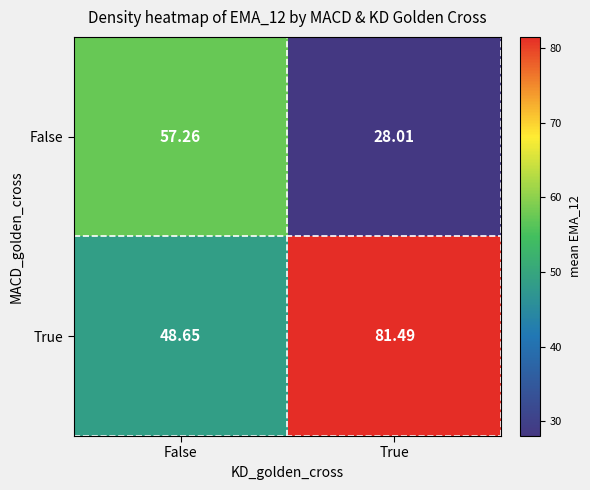

At True, list the series in order from smallest to largest.

False, True